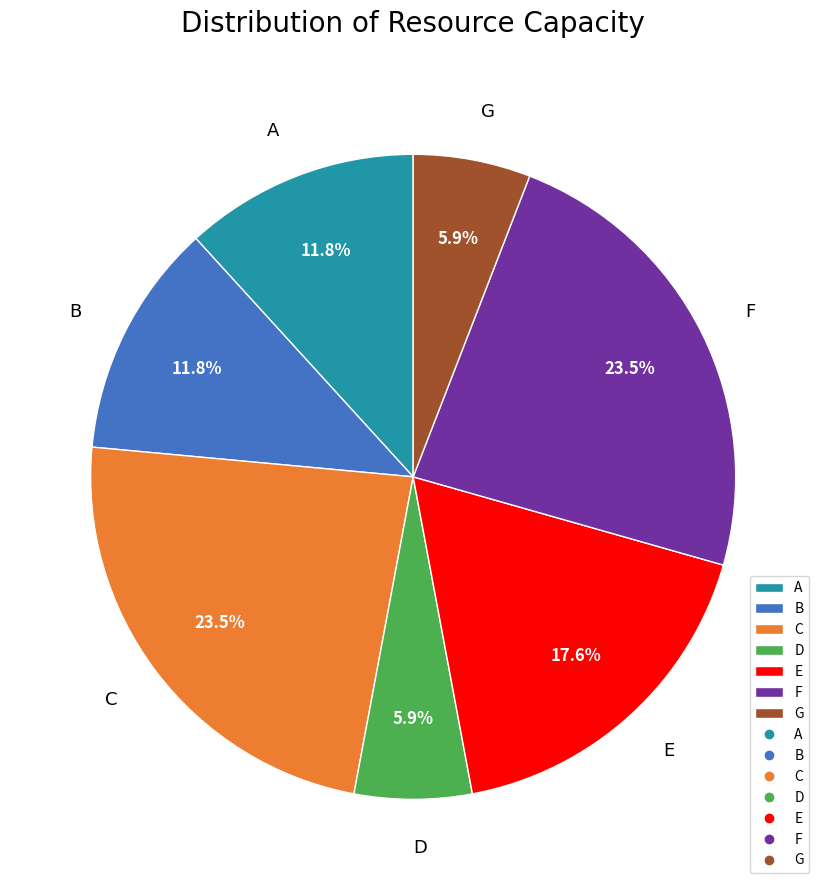

Is there a majority slice in this chart?

No